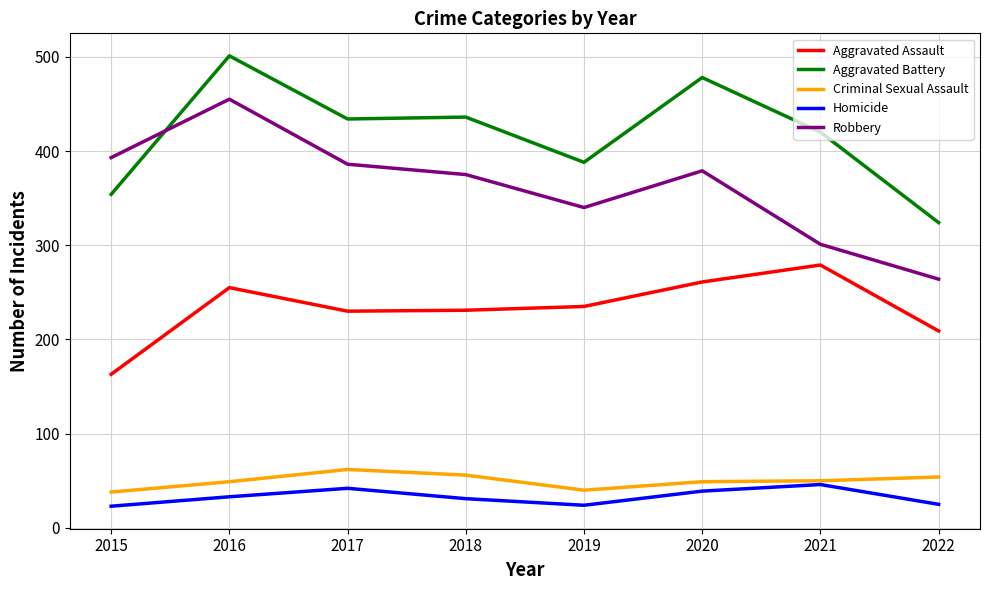

True or false: Aggravated Assault and Homicide cross at least once.

False